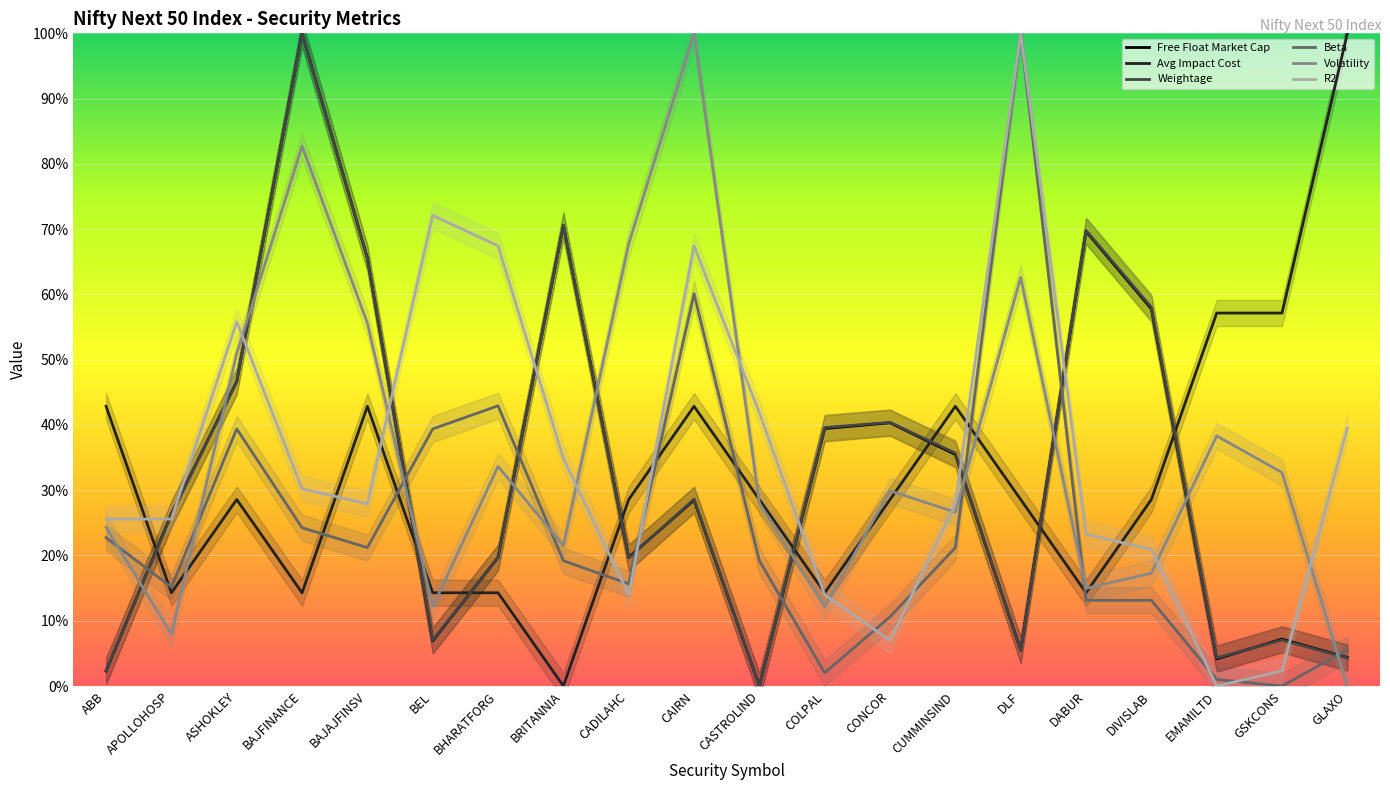

How many interior local peaks does the R2 series have?

4